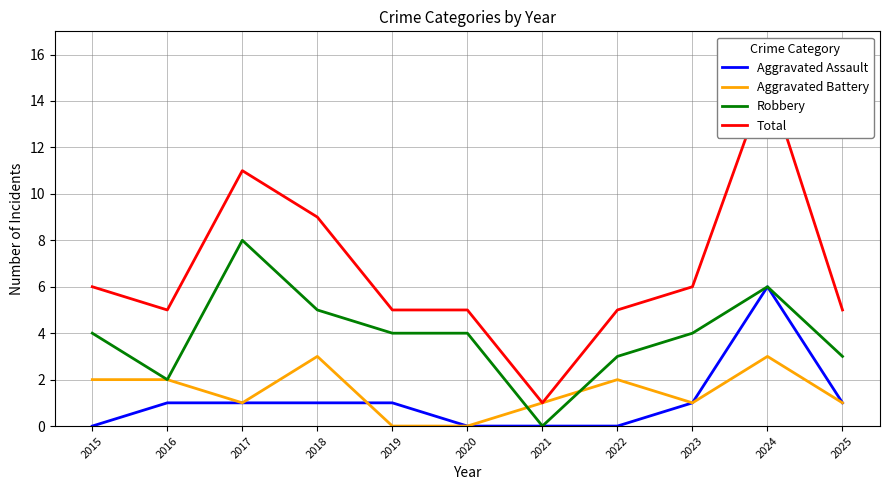

True or false: Aggravated Battery and Total intersect in this chart.

False